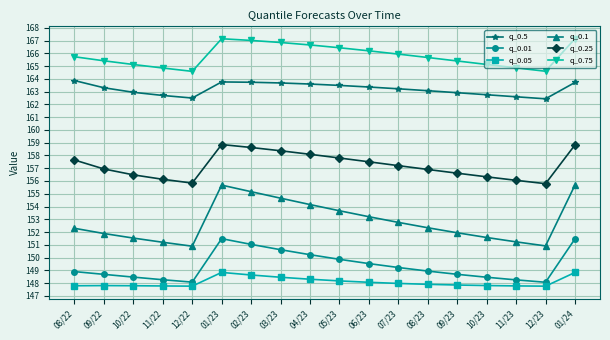

True or false: q_0.5 and q_0.25 cross at least once.

False